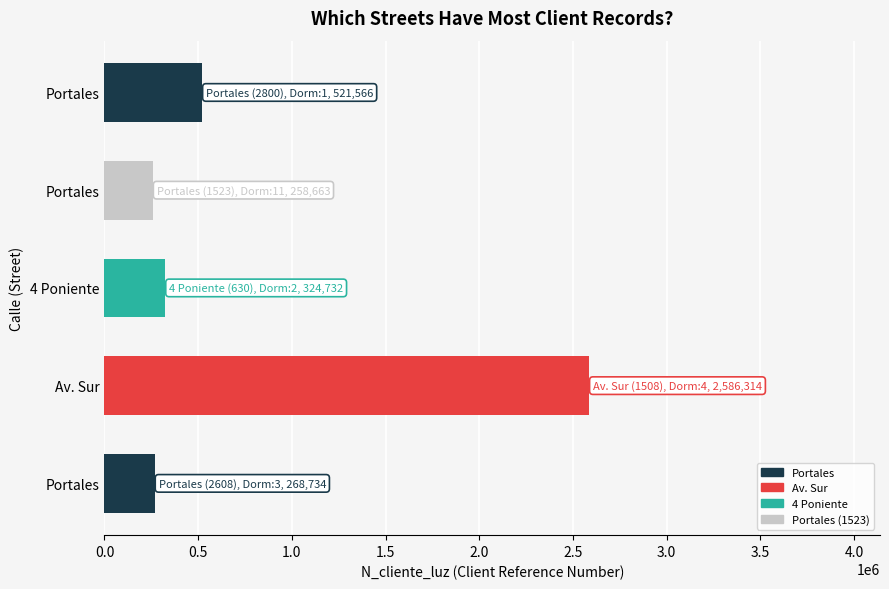

How many bars are there in total?

5